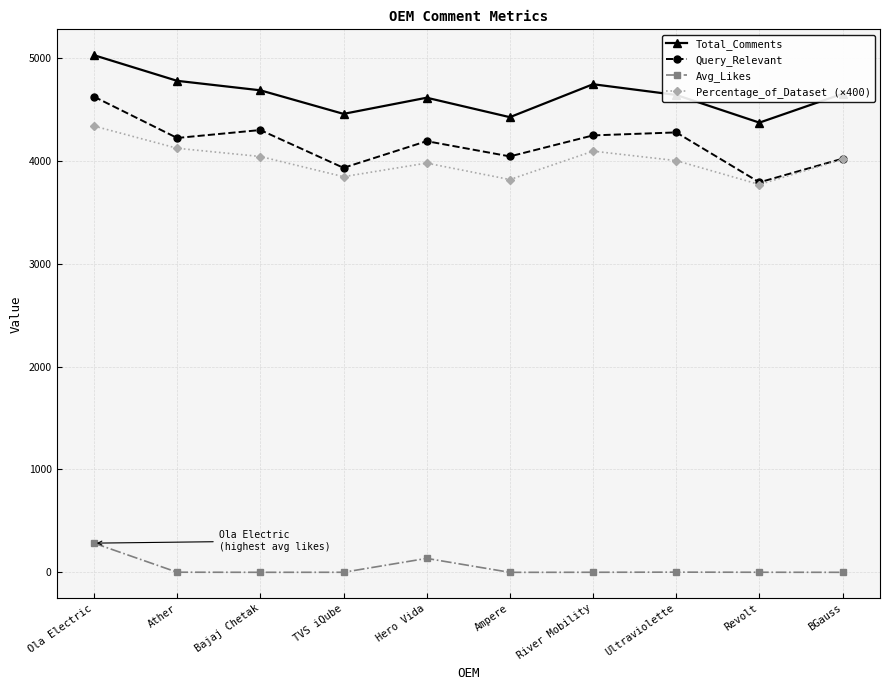

True or false: Total_Comments and Percentage_of_Dataset (×400) cross at least once.

False